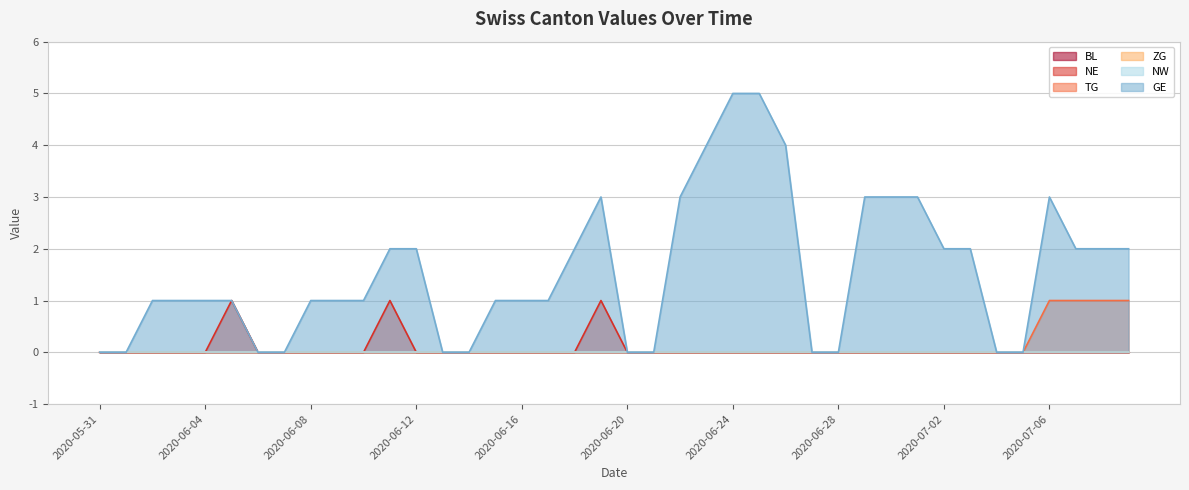

Which series has the widest spread of values?

GE